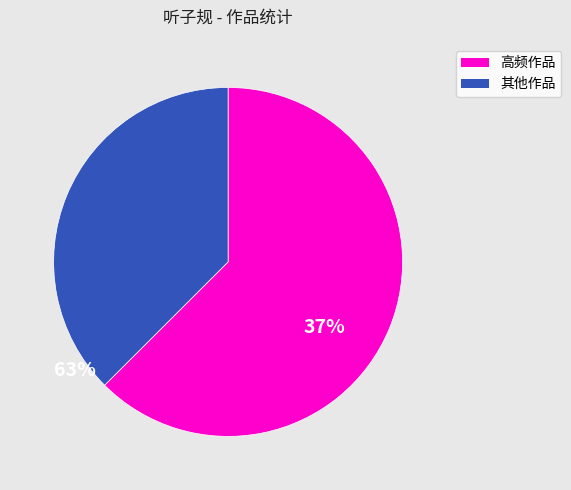

Between 高频作品 and 其他作品, which is larger?

高频作品